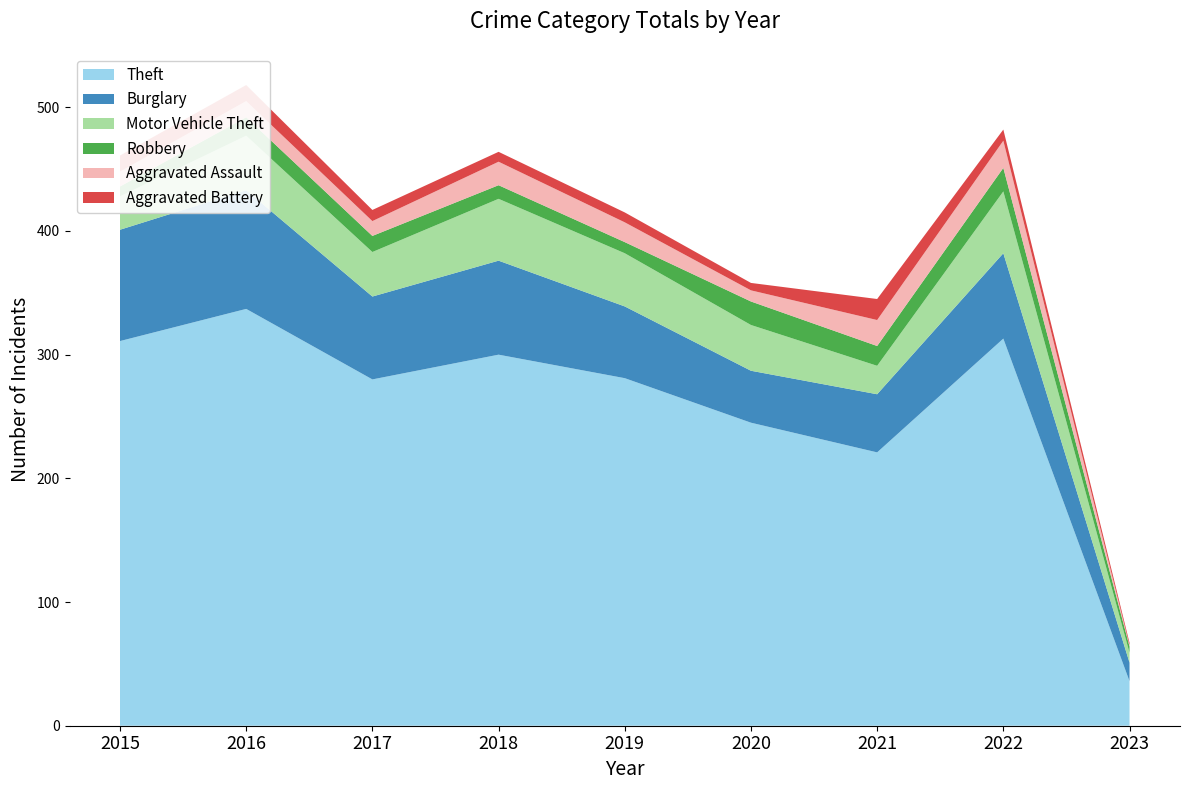

Reading right to left, transcribe all the data shown in this chart.

Theft: 36	313	221	245	281	300	280	337	311
Burglary: 15	69	47	42	58	76	67	96	90
Motor Vehicle Theft: 8	50	23	37	43	50	36	44	27
Robbery: 5	19	16	19	9	11	13	15	8
Aggravated Assault: 1	22	21	9	16	19	12	13	12
Aggravated Battery: 2	9	17	6	8	8	9	13	13